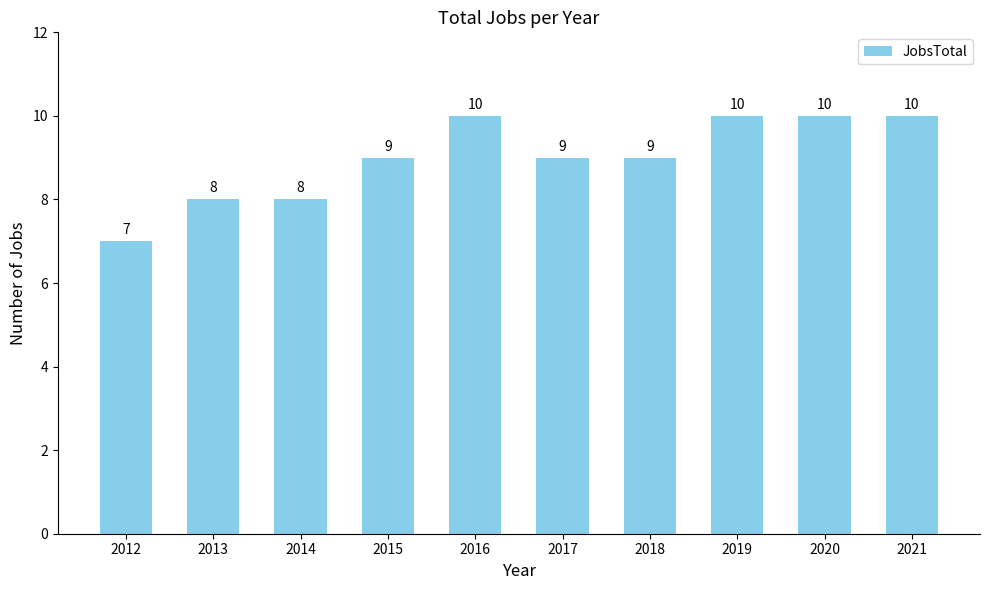

How many values are between 8 and 10?

9